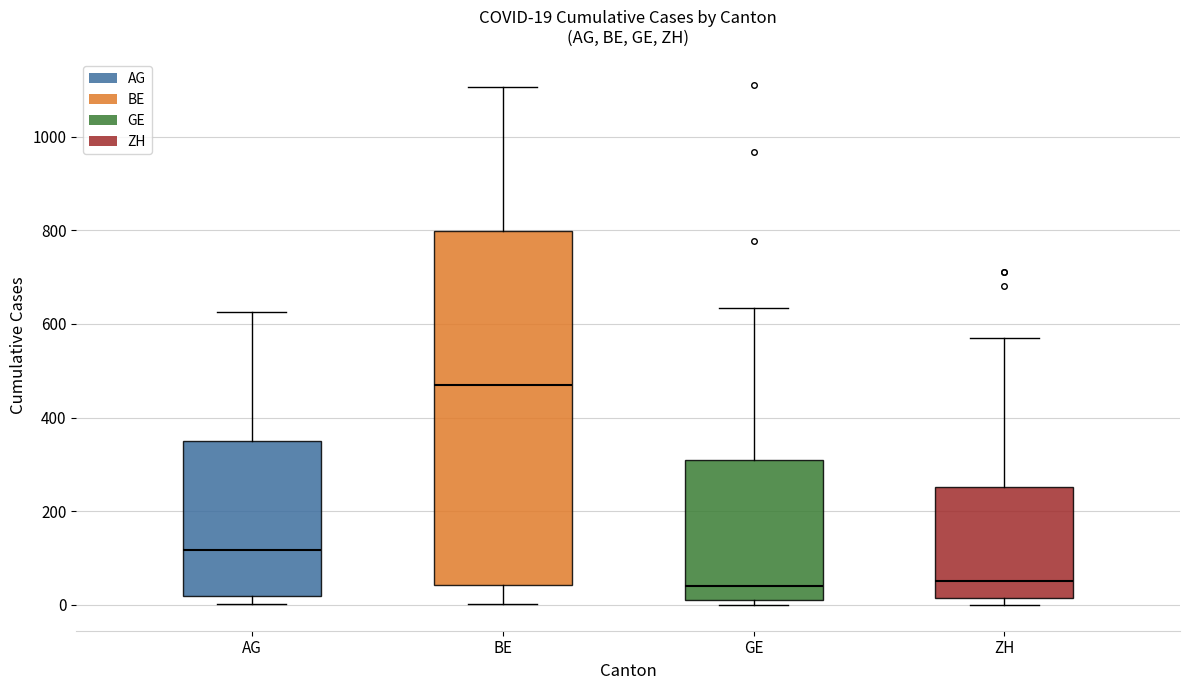

Comparing the boxes themselves (not the whiskers), which one is the tallest?

BE